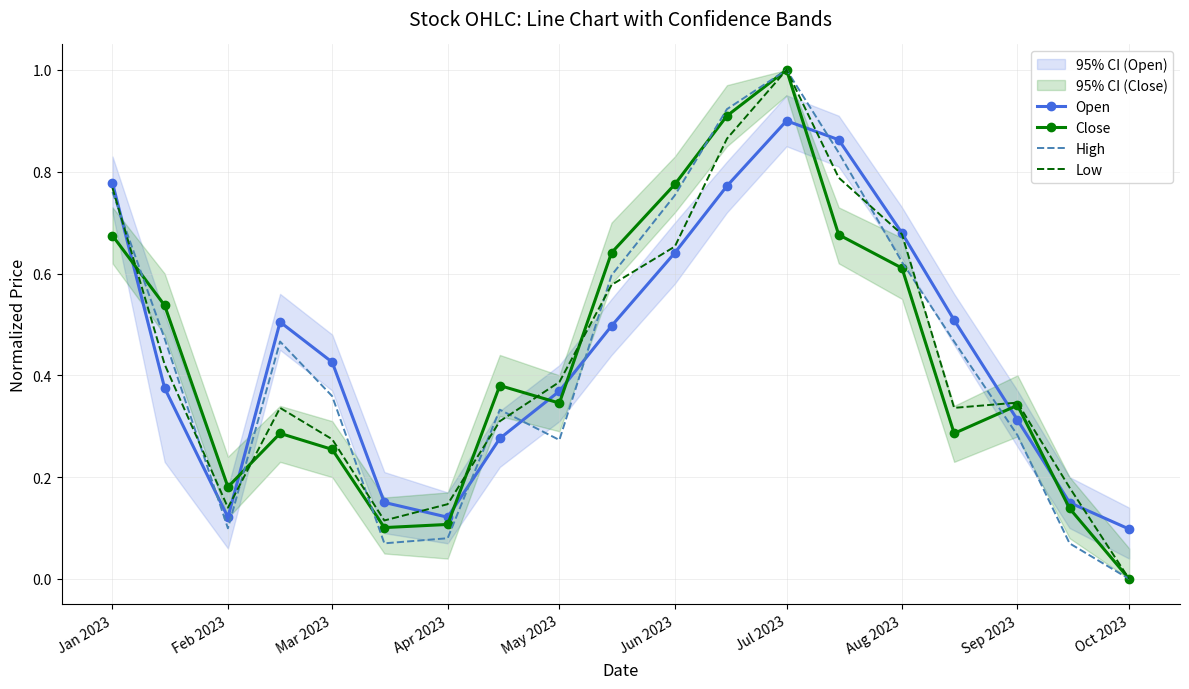

Which series has the largest total across all categories?

Open